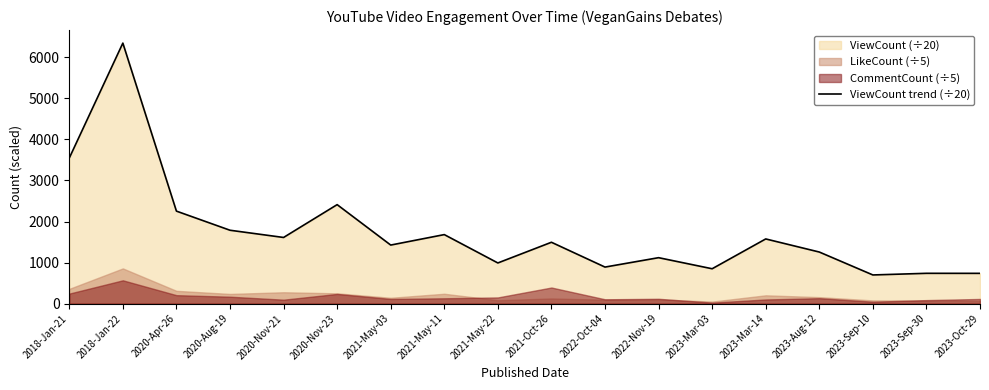

List the labels in order of value, largest first.

2018-Jan-22, 2018-Jan-21, 2020-Nov-23, 2020-Apr-26, 2020-Aug-19, 2021-May-11, 2020-Nov-21, 2023-Mar-14, 2021-Oct-26, 2021-May-03, 2023-Aug-12, 2022-Nov-19, 2021-May-22, 2022-Oct-04, 2023-Mar-03, 2023-Sep-30, 2023-Oct-29, 2023-Sep-10